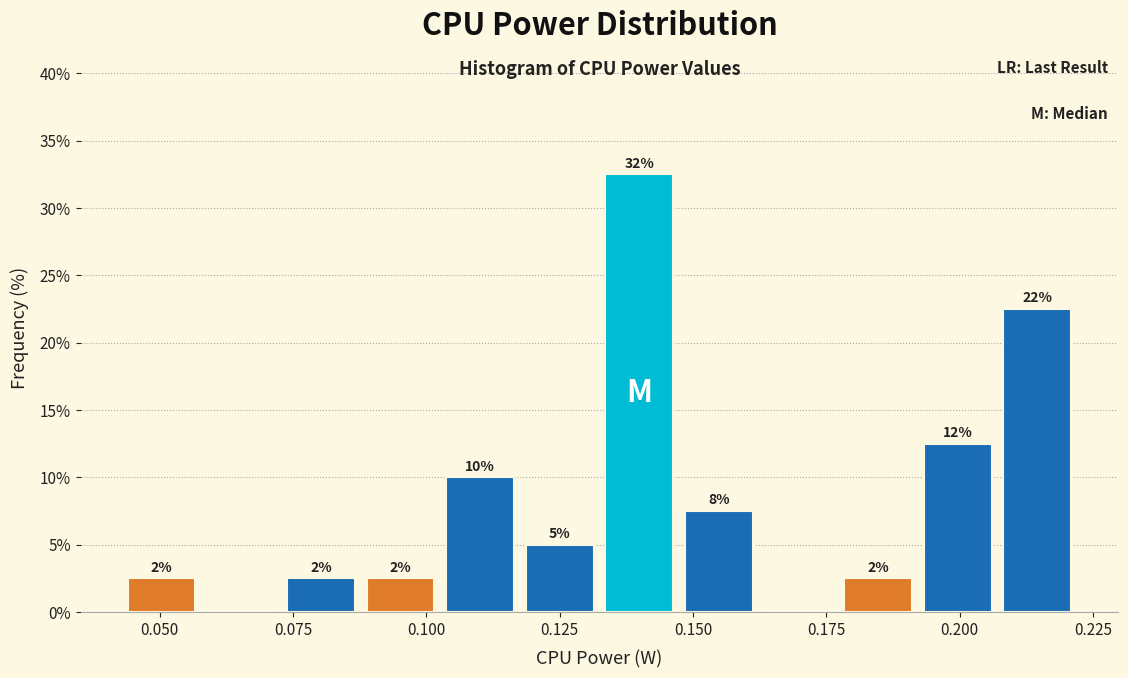

Read against the x-axis, roughly where is the centre of the tallest bar?

0.140